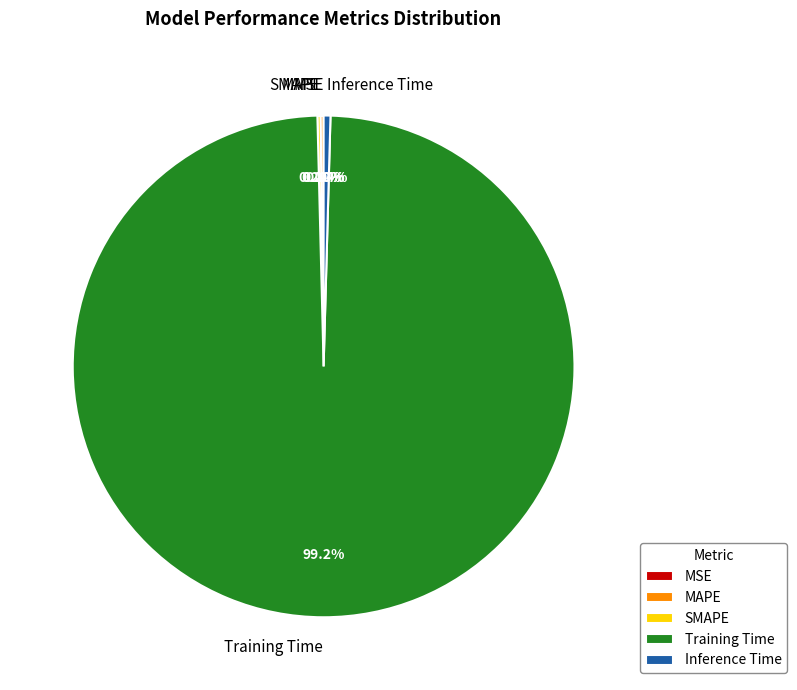

Which category has the biggest portion of the pie?

Training Time